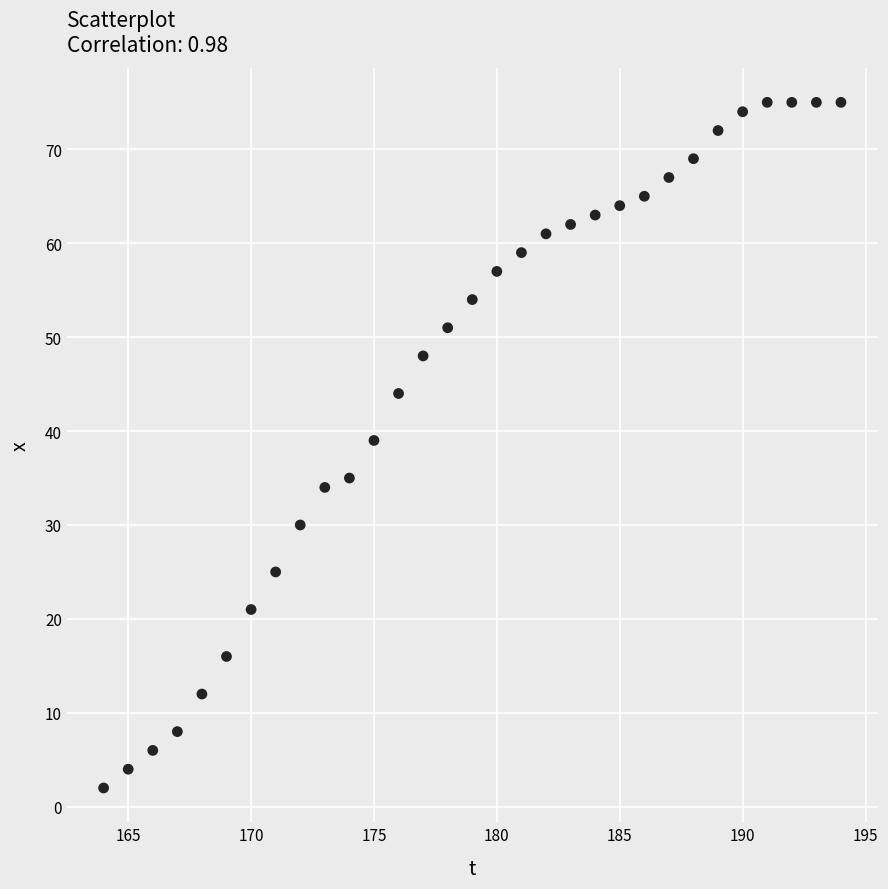

What is the range of X values (max minus min)?

30